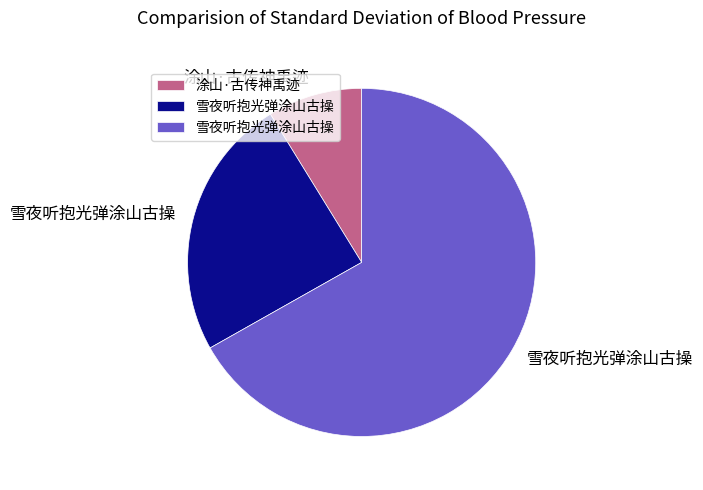

Is there a majority slice in this chart?

Yes